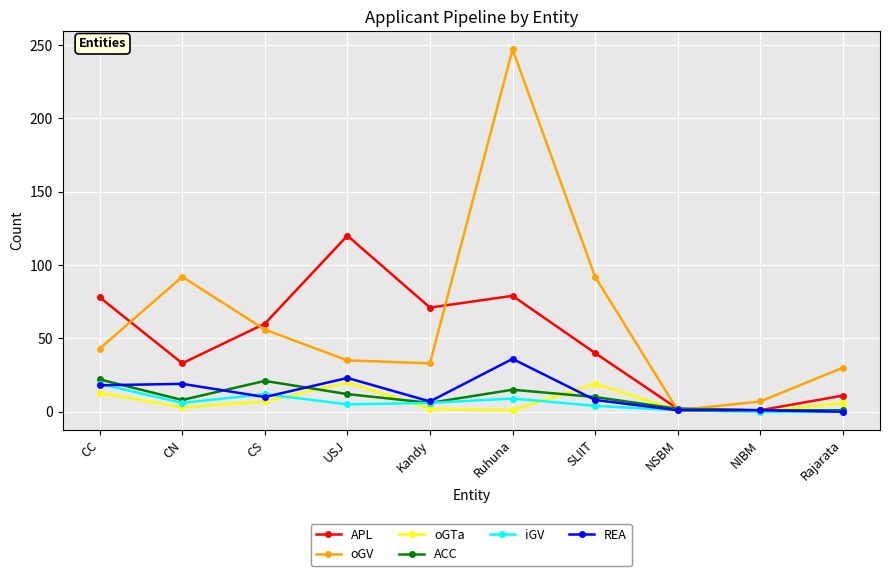

Where does the ACC series first go above 10?

CC